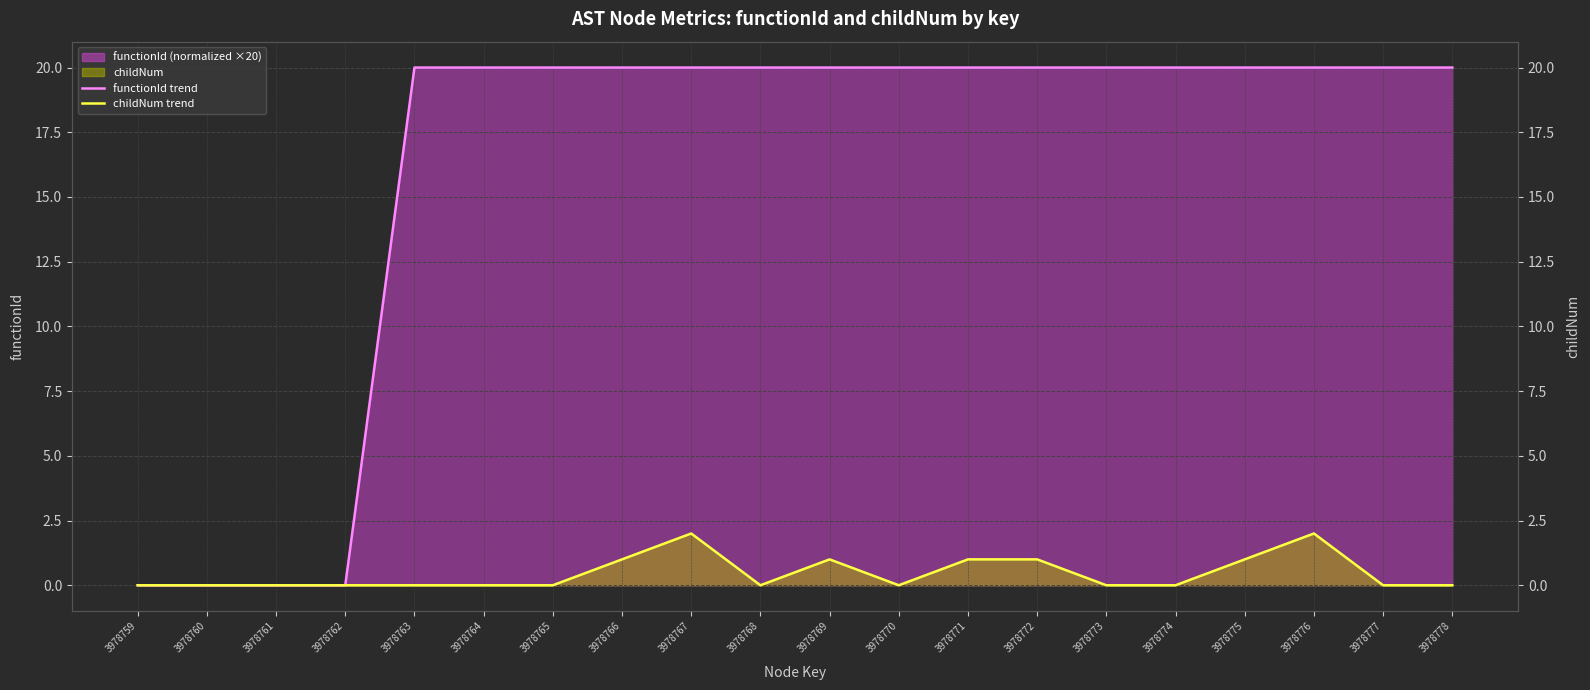

Rank the series at 3978777 from highest to lowest value.

functionId trend, childNum trend